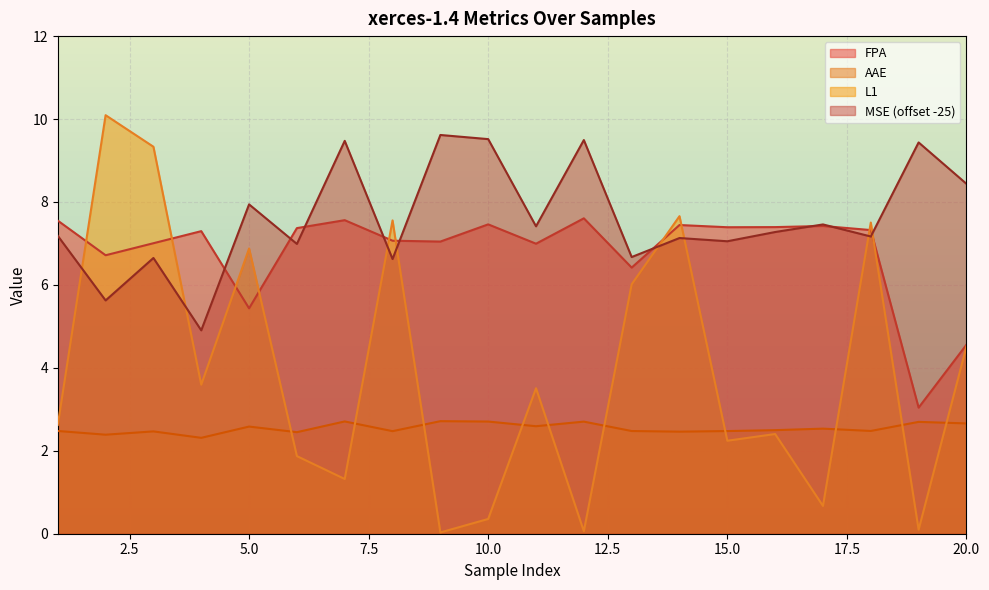

At which category is the sum across all series the highest?

3